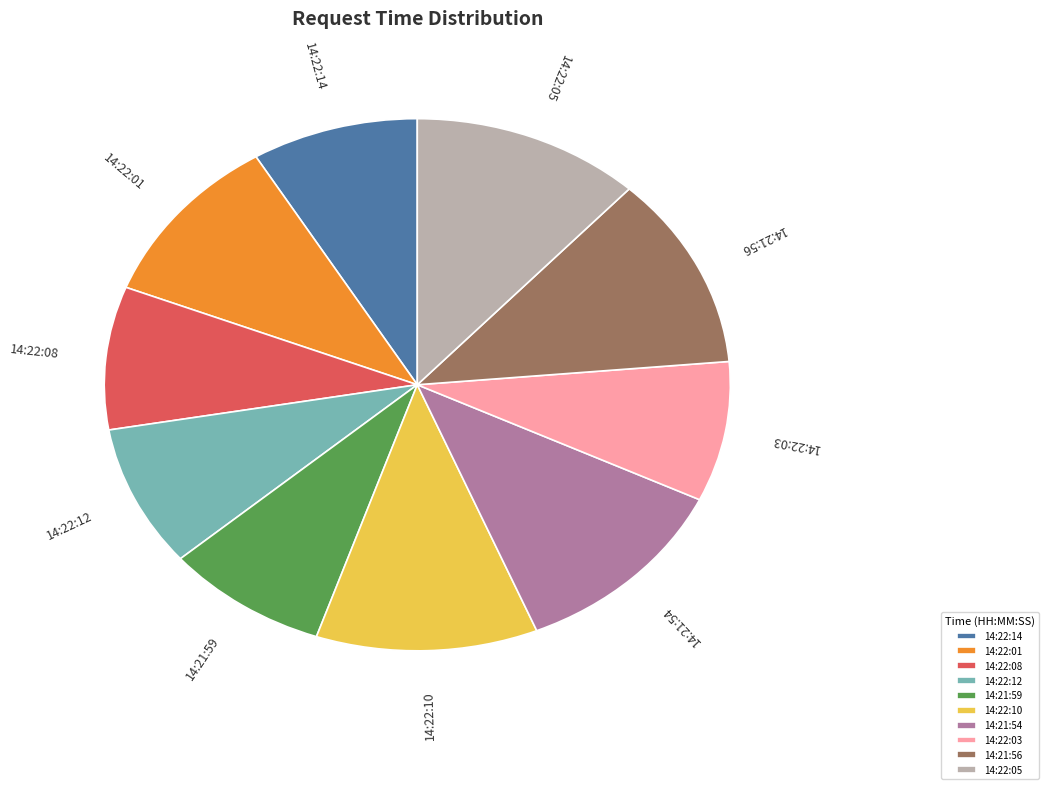

How many slices are in this pie chart?

10